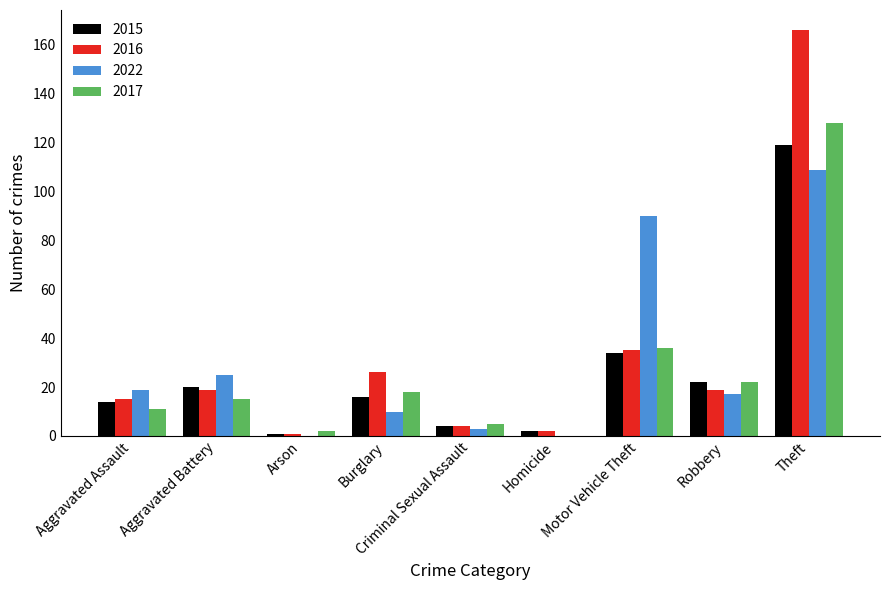

Does the chart contain stacked bars?

No